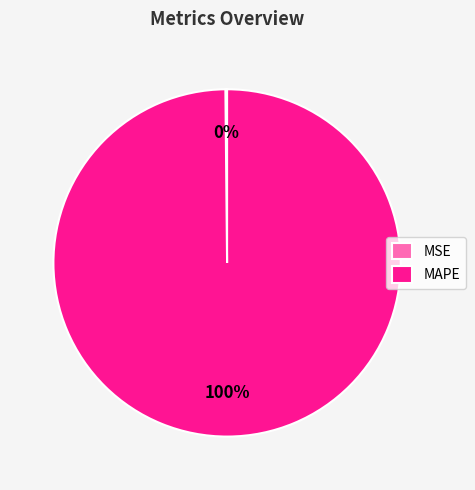

To the nearest percent, what is the average slice percentage?

50%